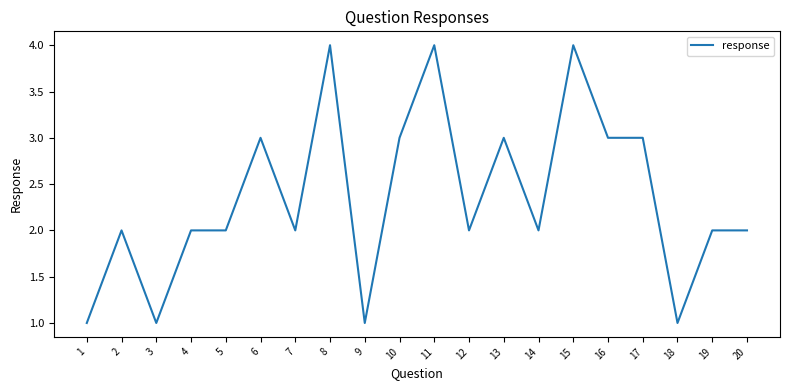

Does the chart have visible grid lines?

No